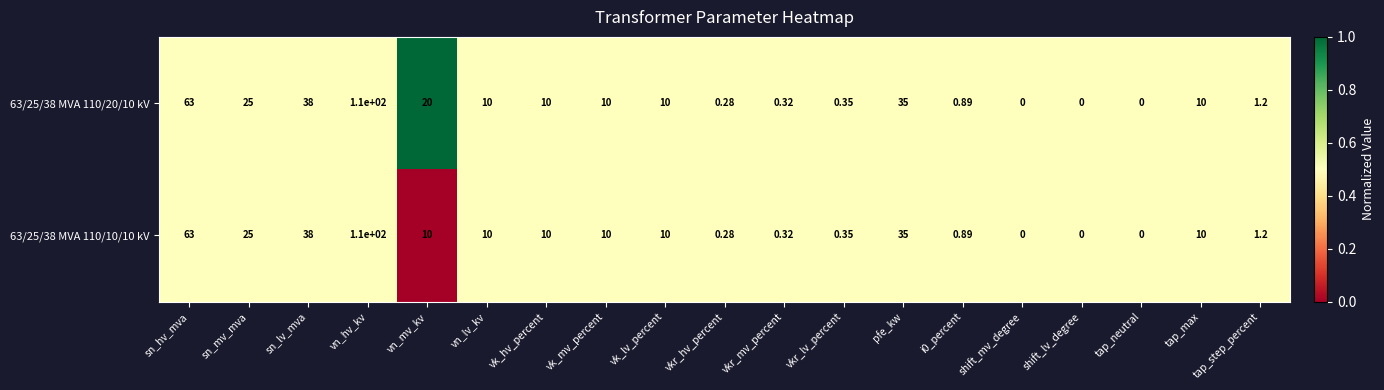

At which category does the chart reach its peak across all series?

vn_hv_kv